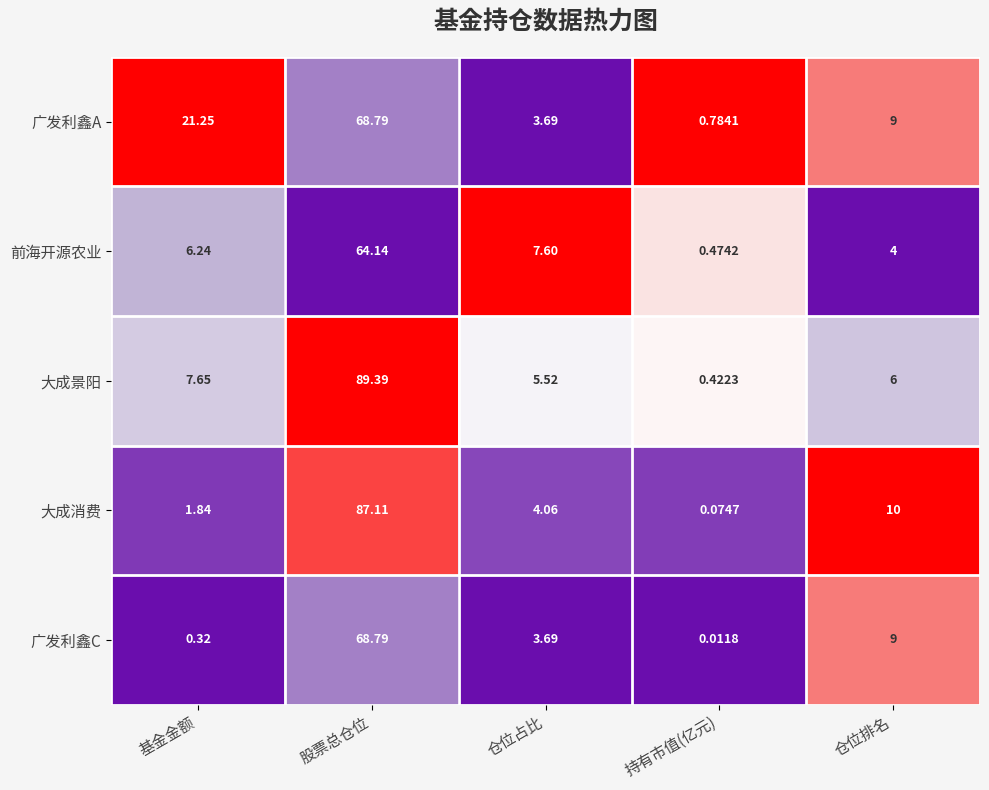

Between 基金金额 and 持有市值(亿元), which series saw the biggest shift?

广发利鑫A